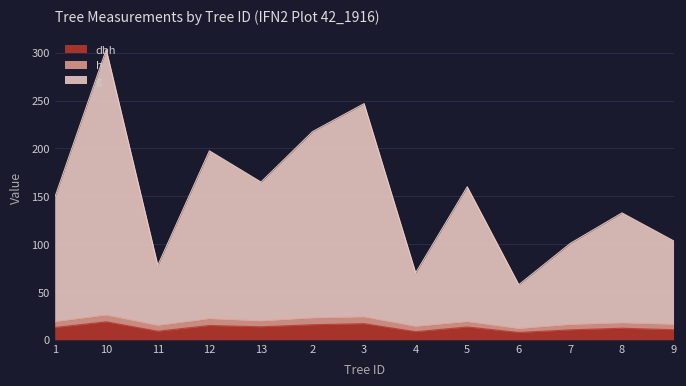

What is the smallest value displayed?

7.7